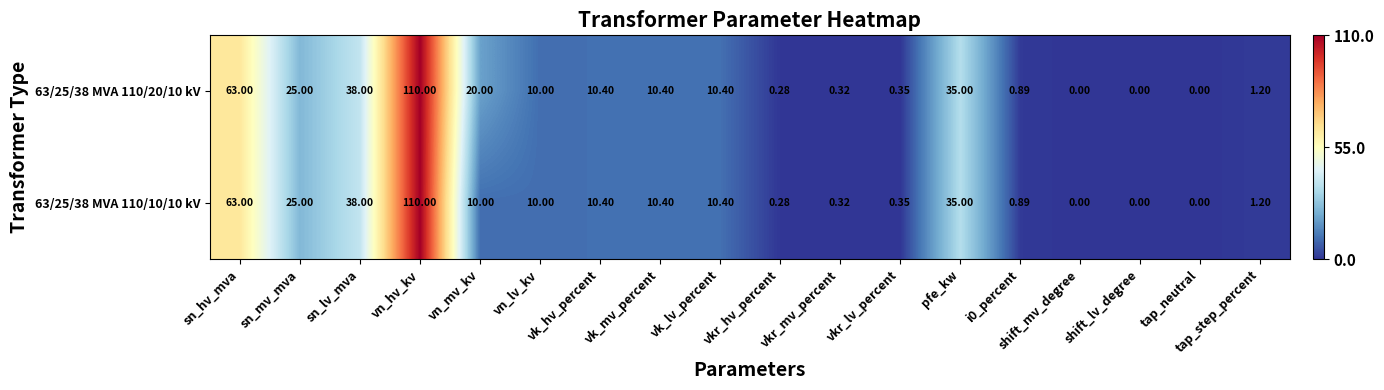

At which label does 63/25/38 MVA 110/20/10 kV reach its peak?

vn_hv_kv